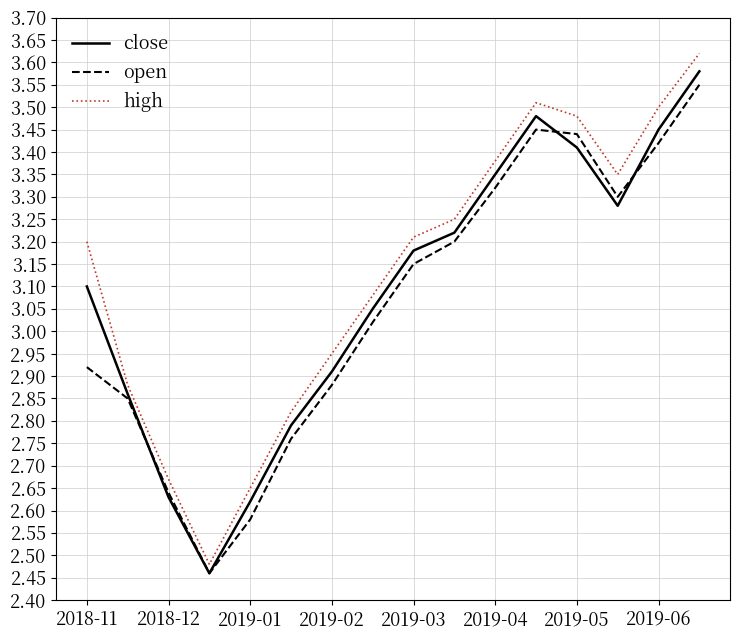

Which series has the widest spread of values?

high